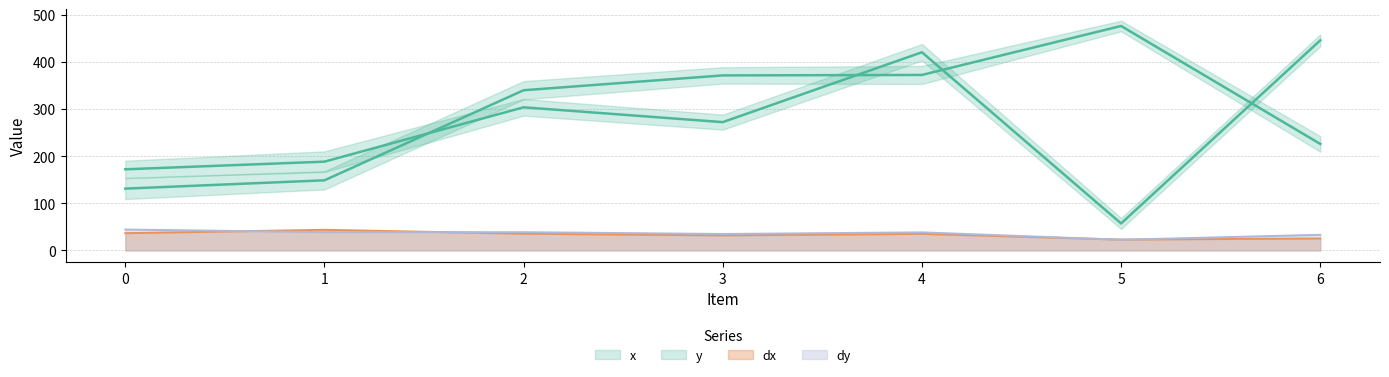

What is the average value of the dx series?

33.0